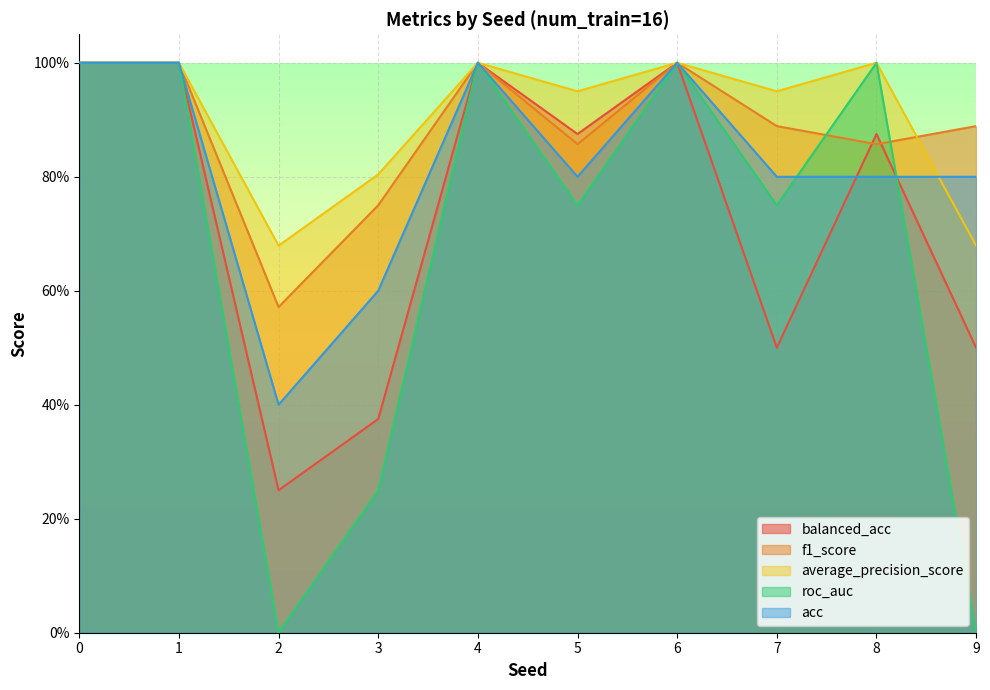

Read the acc value at 7.

0.8